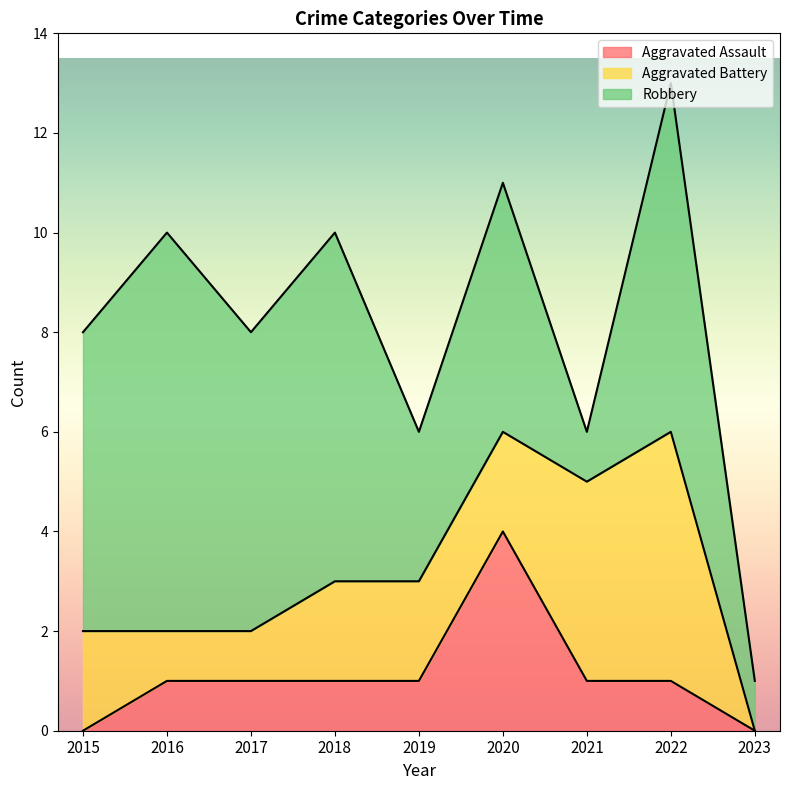

At which label does Robbery reach its minimum?

2021